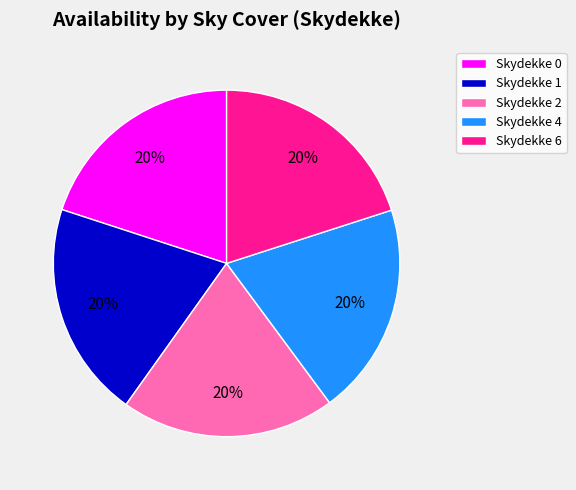

The Skydekke 4 slice represents 20% of the pie. True or false?

True